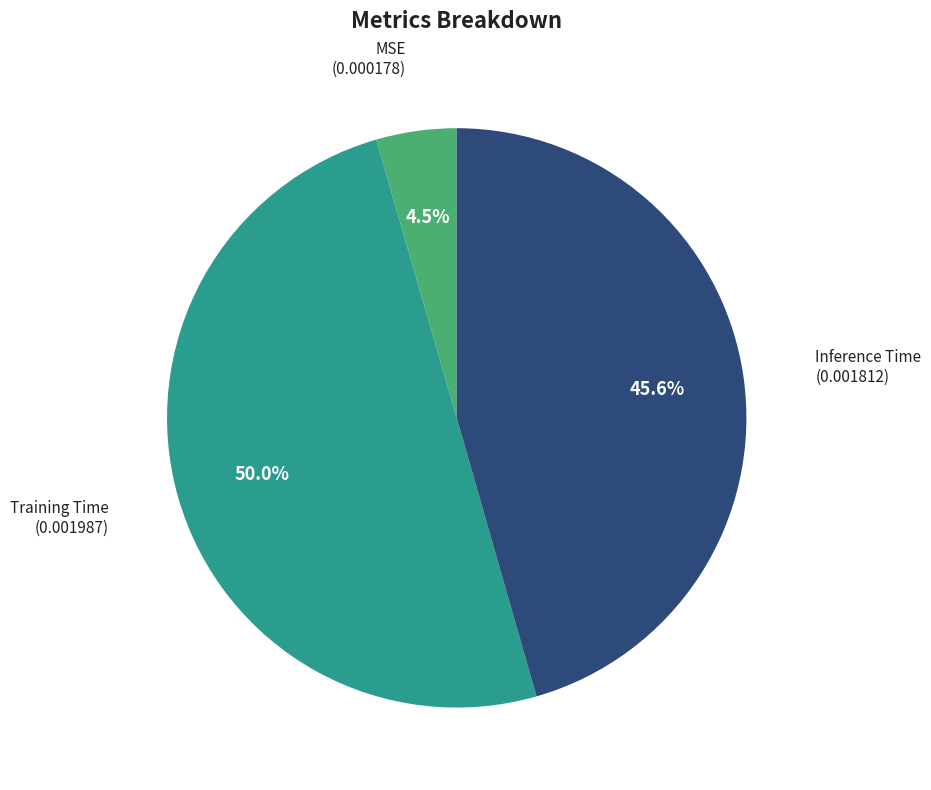

Is the sum of Training Time and Inference Time greater than half?

Yes